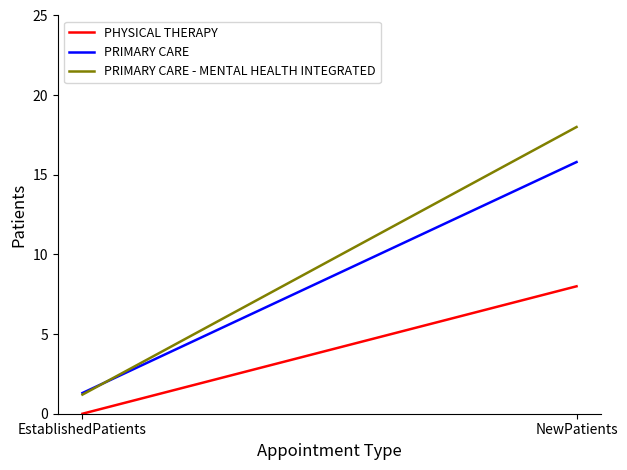

What is the lowest value of the PRIMARY CARE series?

1.3